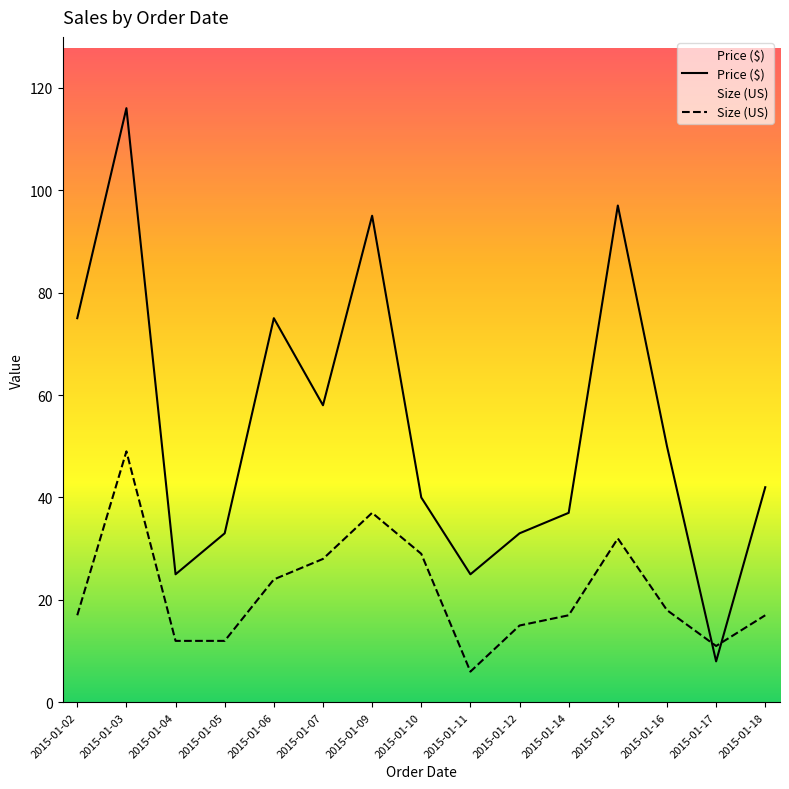

Is the value of Price ($) at 2015-01-02 greater than the value of Size (US) at 2015-01-03?

Yes